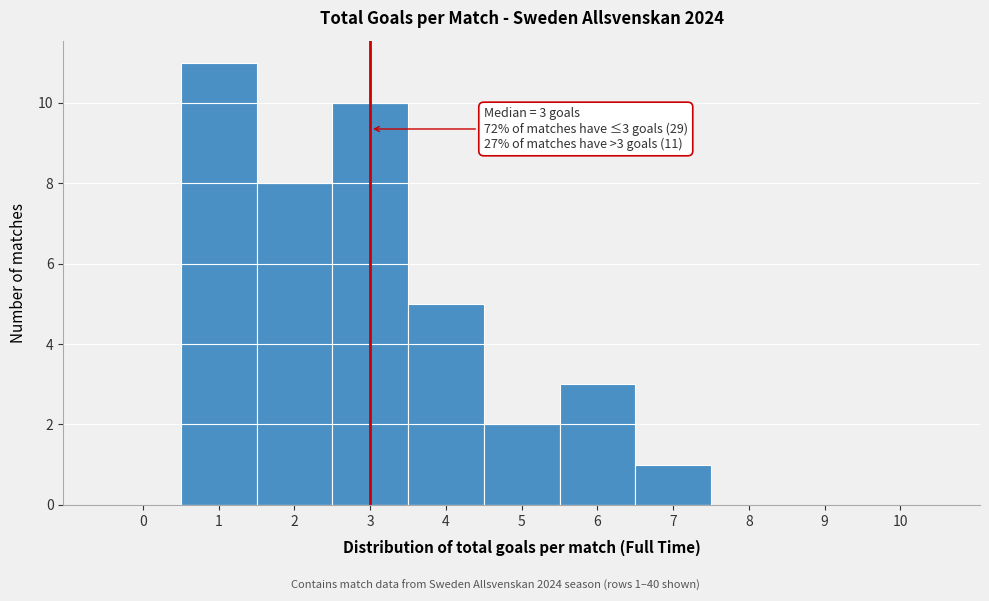

Which range on the x-axis has the tallest bar?

0.5 to 1.5